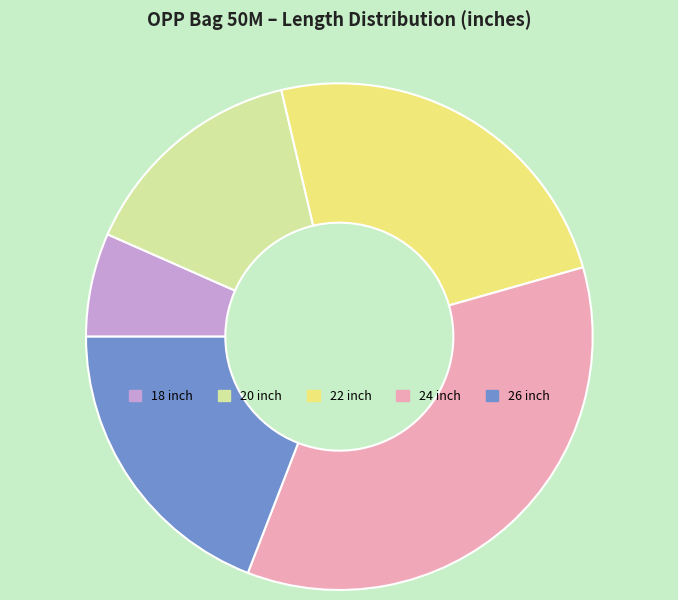

Count the number of slices in the pie.

5